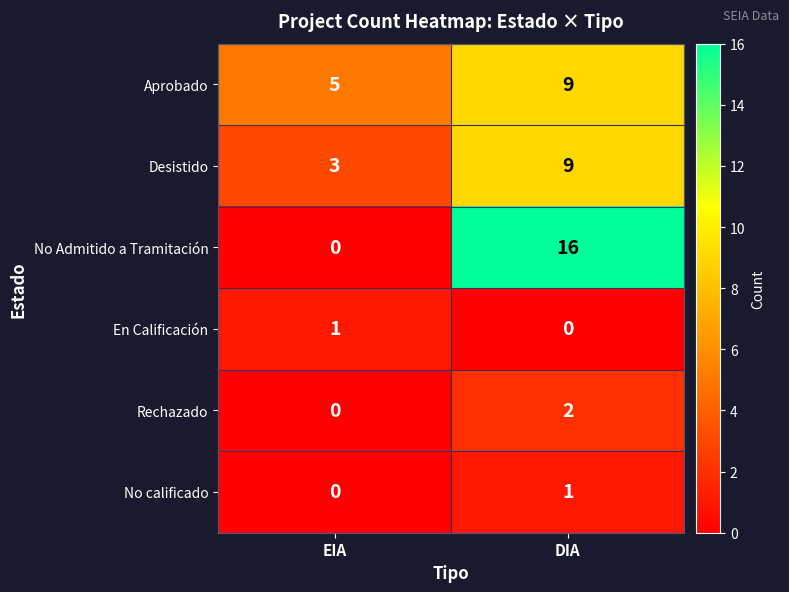

What is the difference between the maximum and minimum values in the Aprobado series?

4